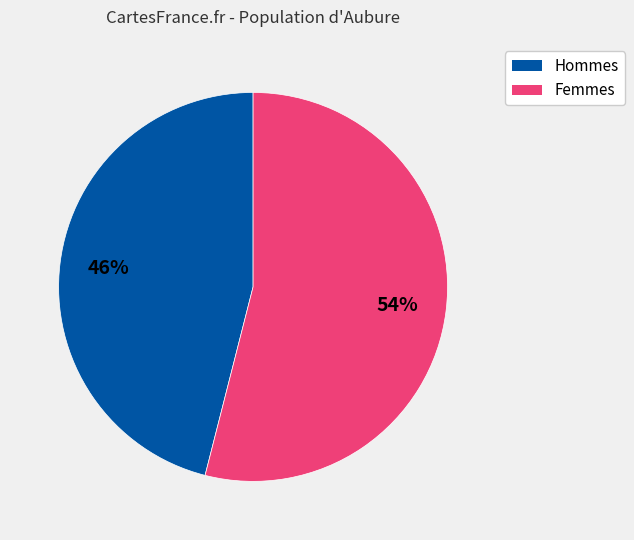

Does any single category account for the majority?

Yes